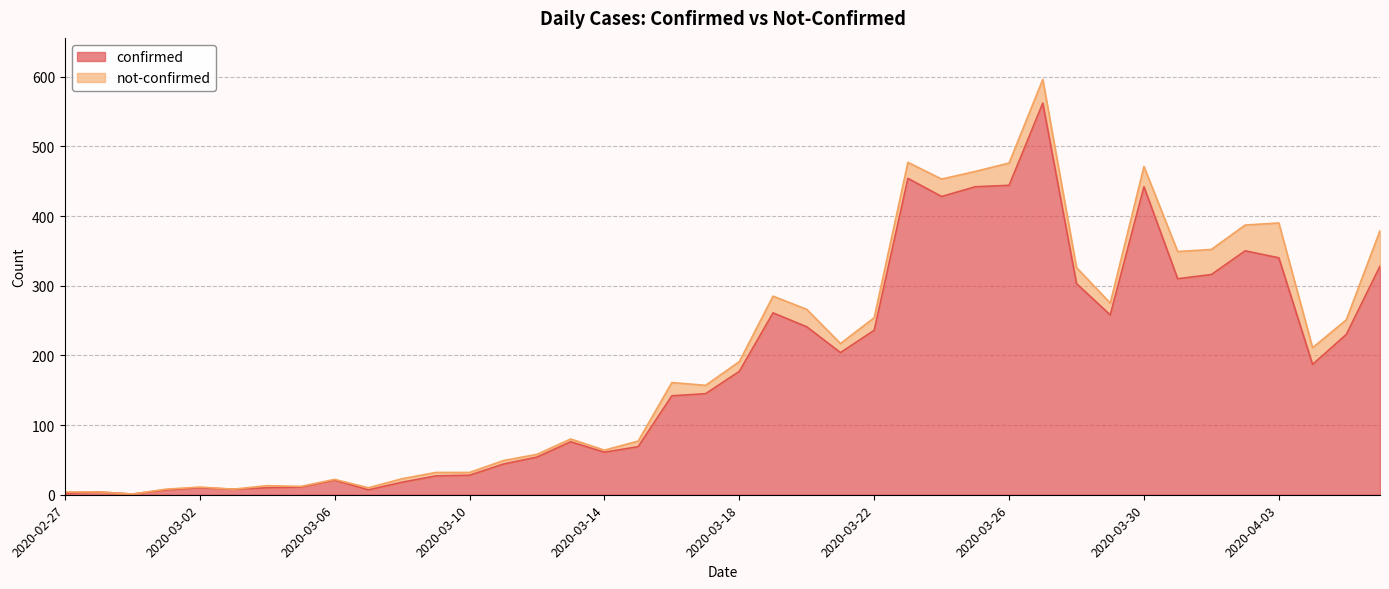

Where is the first local maximum?

2020-02-28